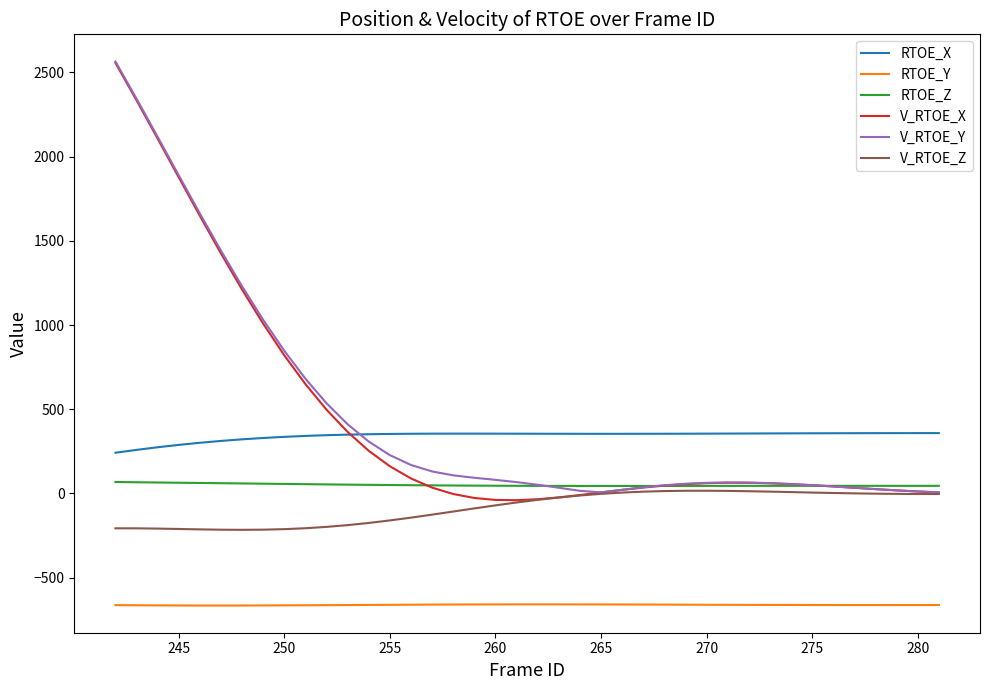

What is the maximum value for RTOE_Y?

-658.7